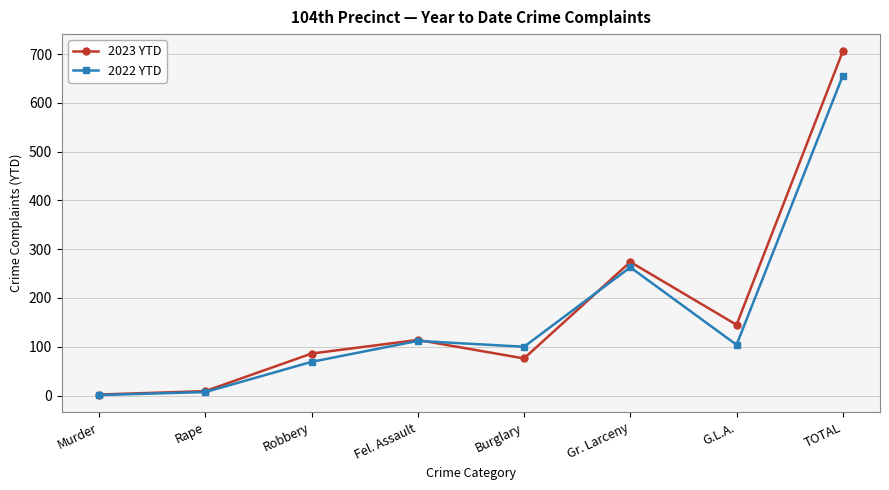

What is the spread (max minus min) of values at Robbery?

17